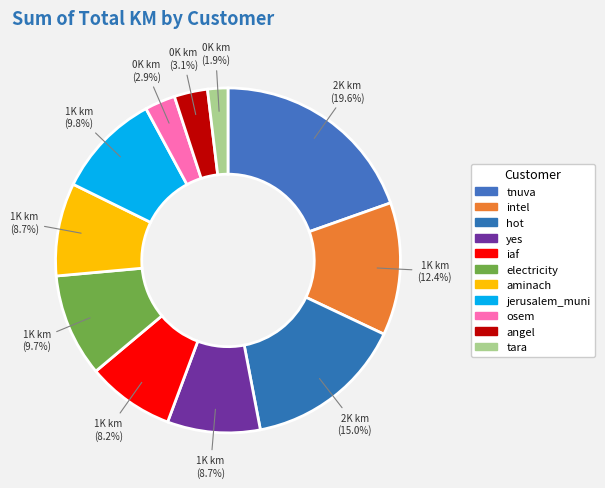

To the nearest percent, what is the average slice percentage?

9%